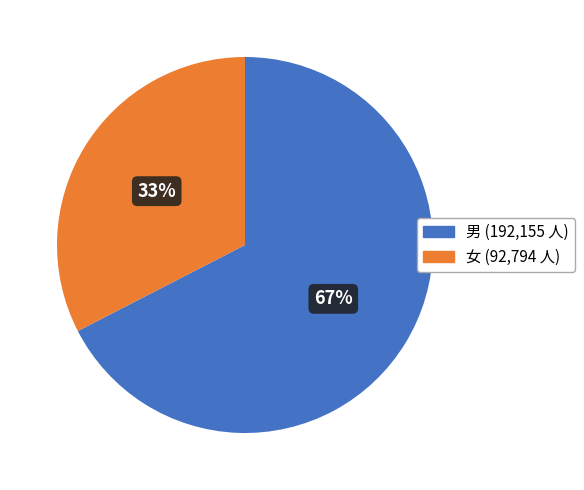

To the nearest percent, what percentage of the pie is 男 (192,155 人)?

67%